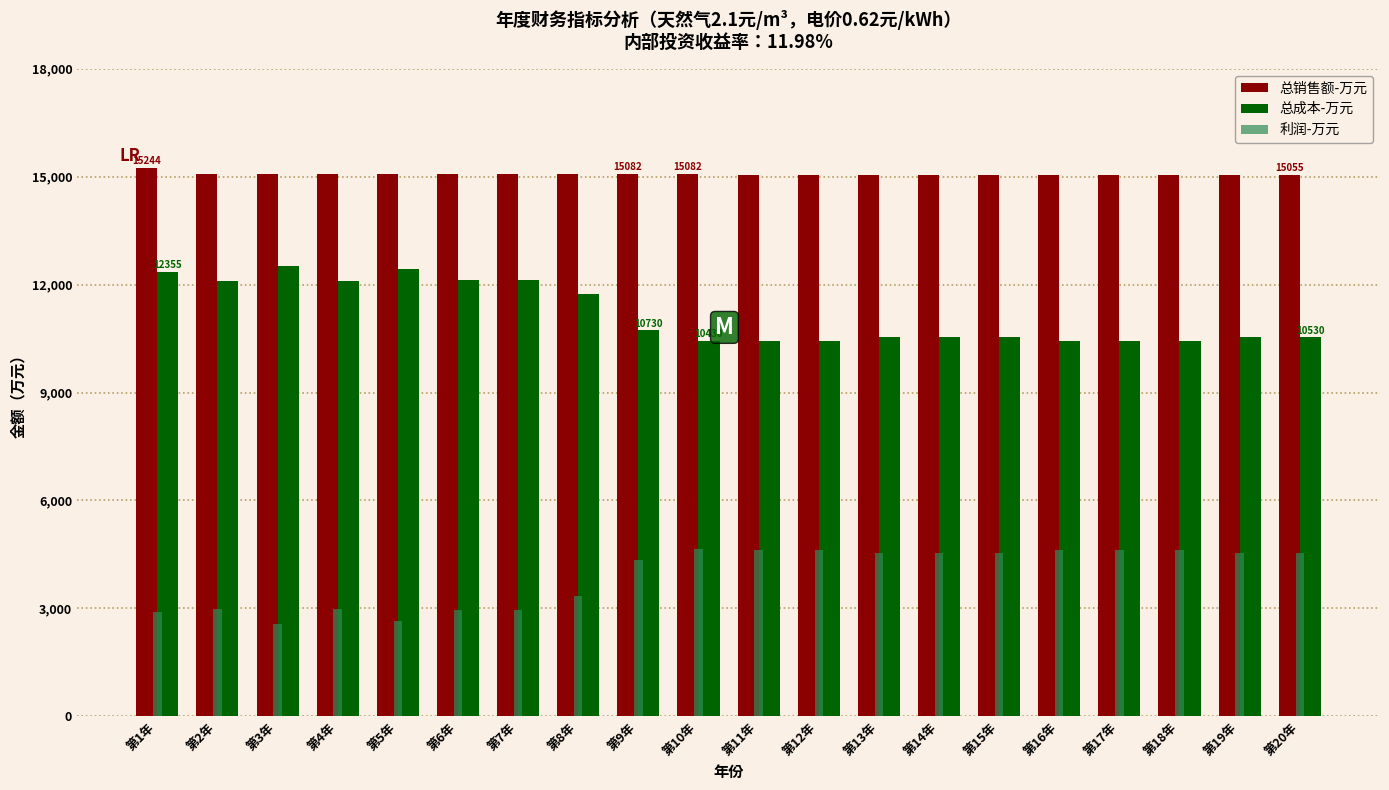

The value of 总成本-万元 at 第9年 is 10729.7. True or false?

True